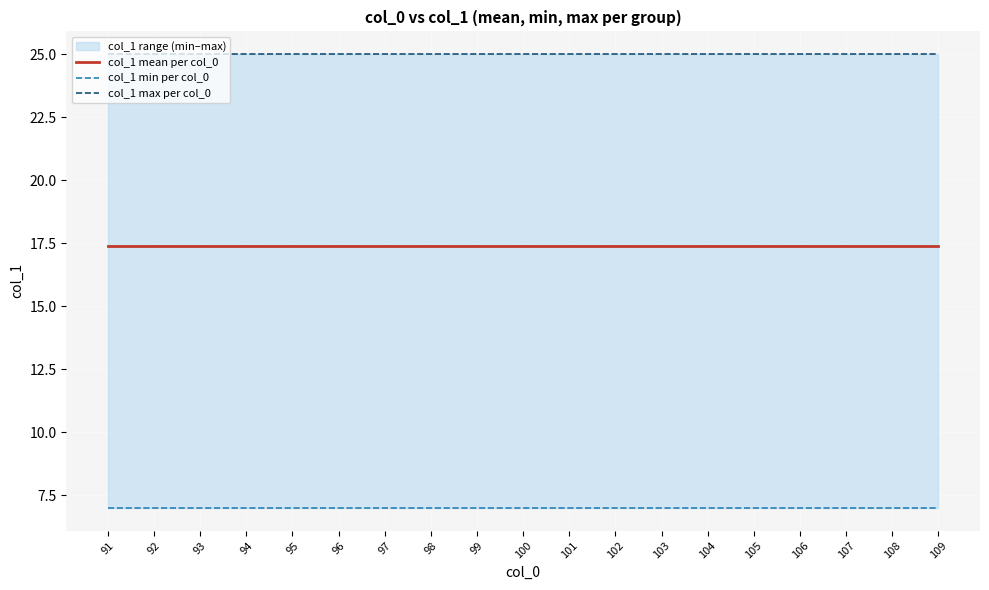

Reading right to left, what are all the values shown in this chart?

col_1 mean per col_0: 109=17.4	108=17.4	107=17.4	106=17.4	105=17.4	104=17.4	103=17.4	102=17.4	101=17.4	100=17.4	99=17.4	98=17.4	97=17.4	96=17.4	95=17.4	94=17.4	93=17.4	92=17.4	91=17.4
col_1 min per col_0: 109=7.0	108=7.0	107=7.0	106=7.0	105=7.0	104=7.0	103=7.0	102=7.0	101=7.0	100=7.0	99=7.0	98=7.0	97=7.0	96=7.0	95=7.0	94=7.0	93=7.0	92=7.0	91=7.0
col_1 max per col_0: 109=25.0	108=25.0	107=25.0	106=25.0	105=25.0	104=25.0	103=25.0	102=25.0	101=25.0	100=25.0	99=25.0	98=25.0	97=25.0	96=25.0	95=25.0	94=25.0	93=25.0	92=25.0	91=25.0